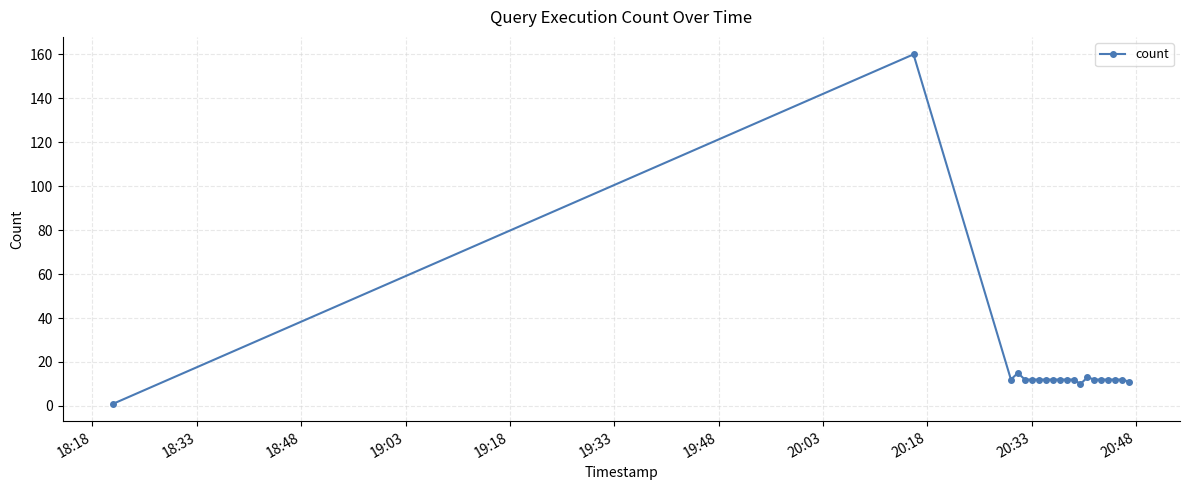

What is the difference between the second highest and minimum values?

14